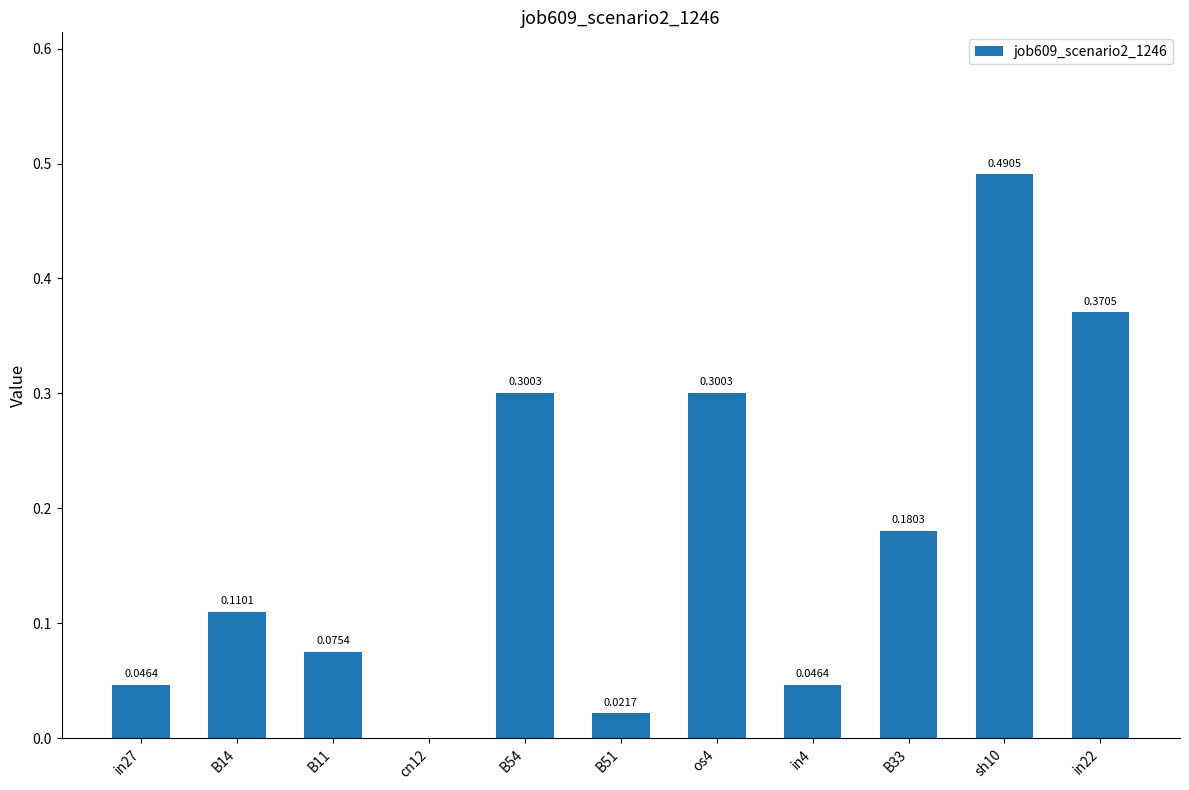

Does the chart contain stacked bars?

No